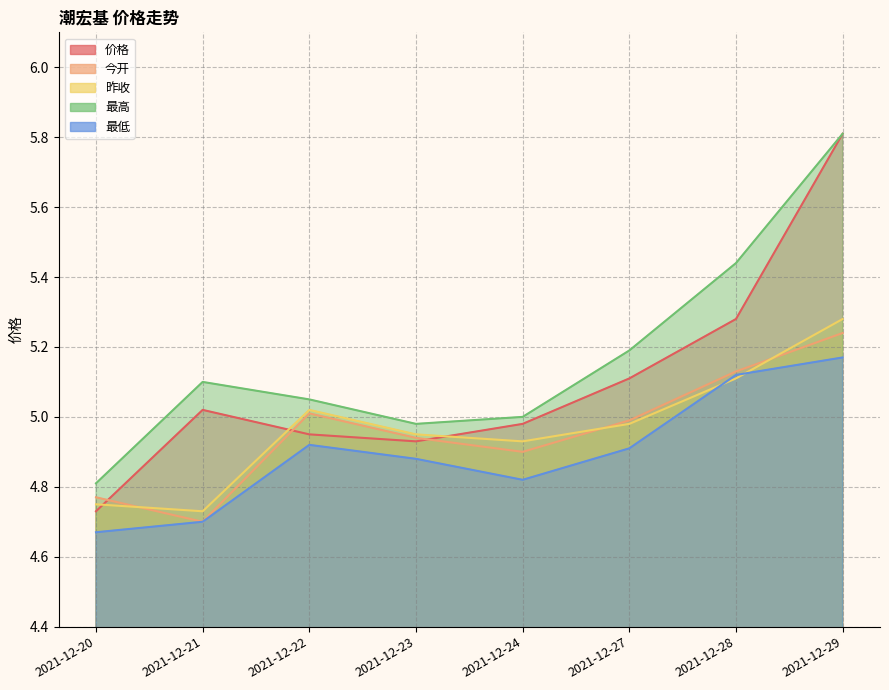

True or false: 最低 has a value of 4.7 at 2021-12-20.

True